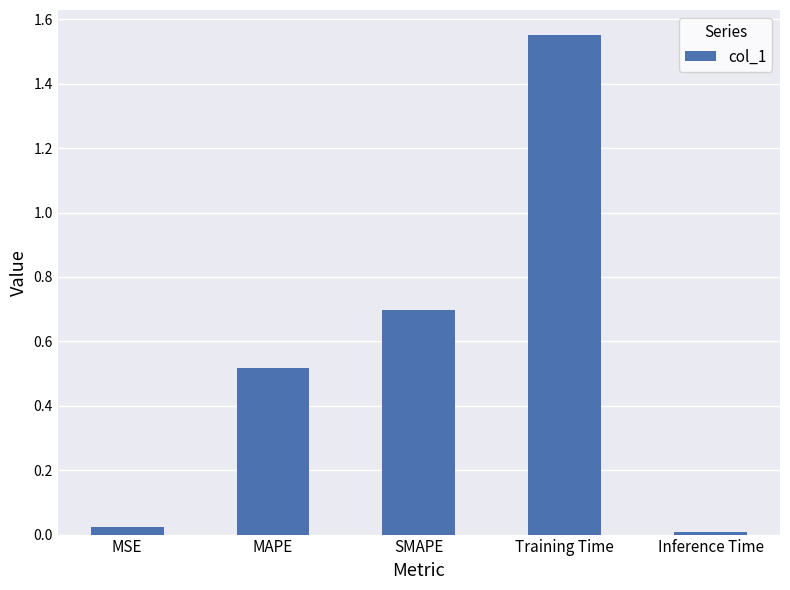

What is the label of the 1st bar from the right?

Inference Time